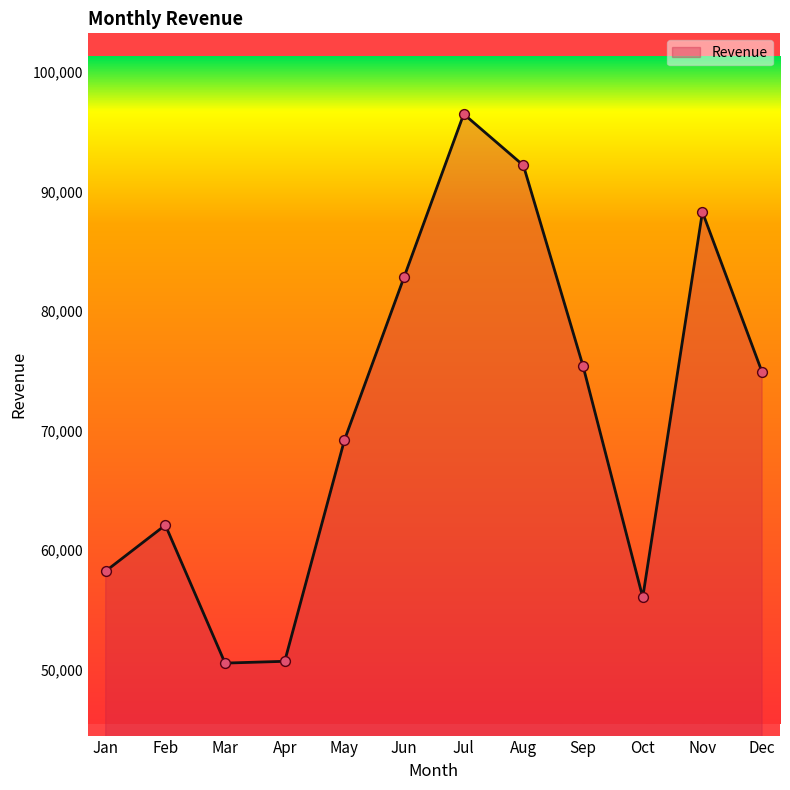

What is the change in value from Mar to Jun?

+32300